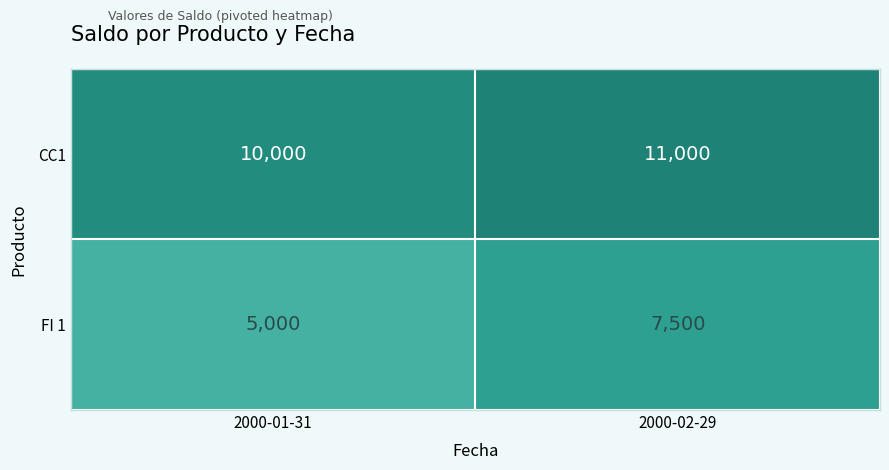

What is the difference between the CC1 values at 2000-02-29 and 2000-01-31?

1000